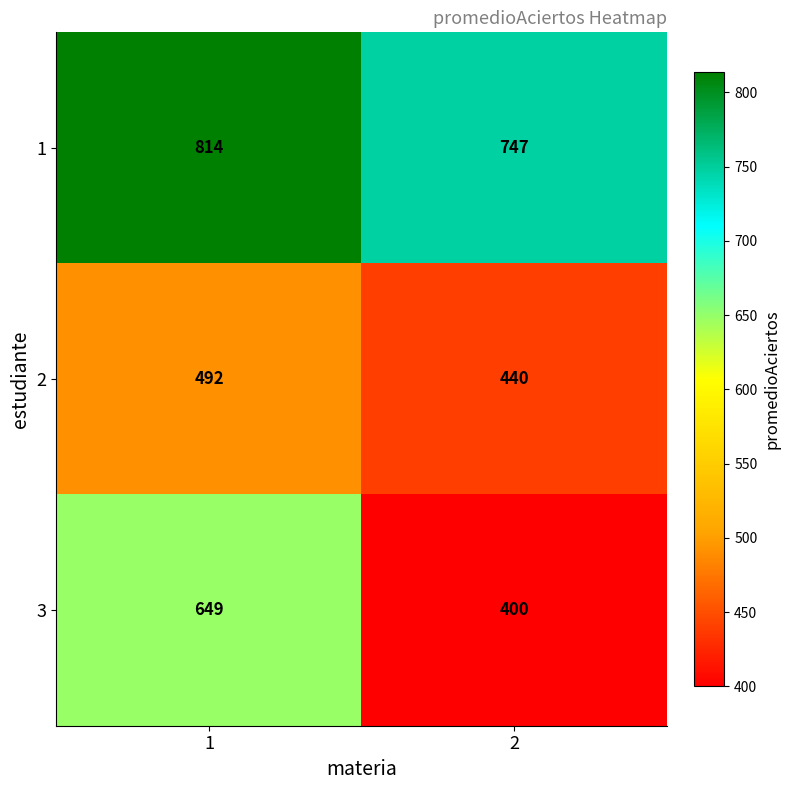

Read the 2 value at 1.

492